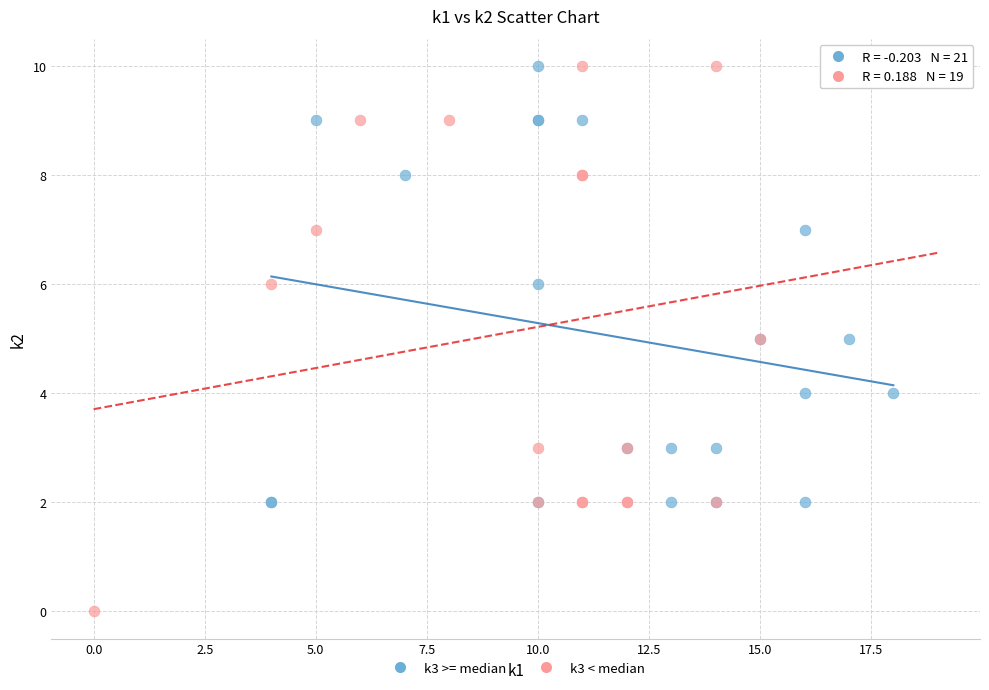

Which series reaches the minimum Y coordinate?

k3 < median